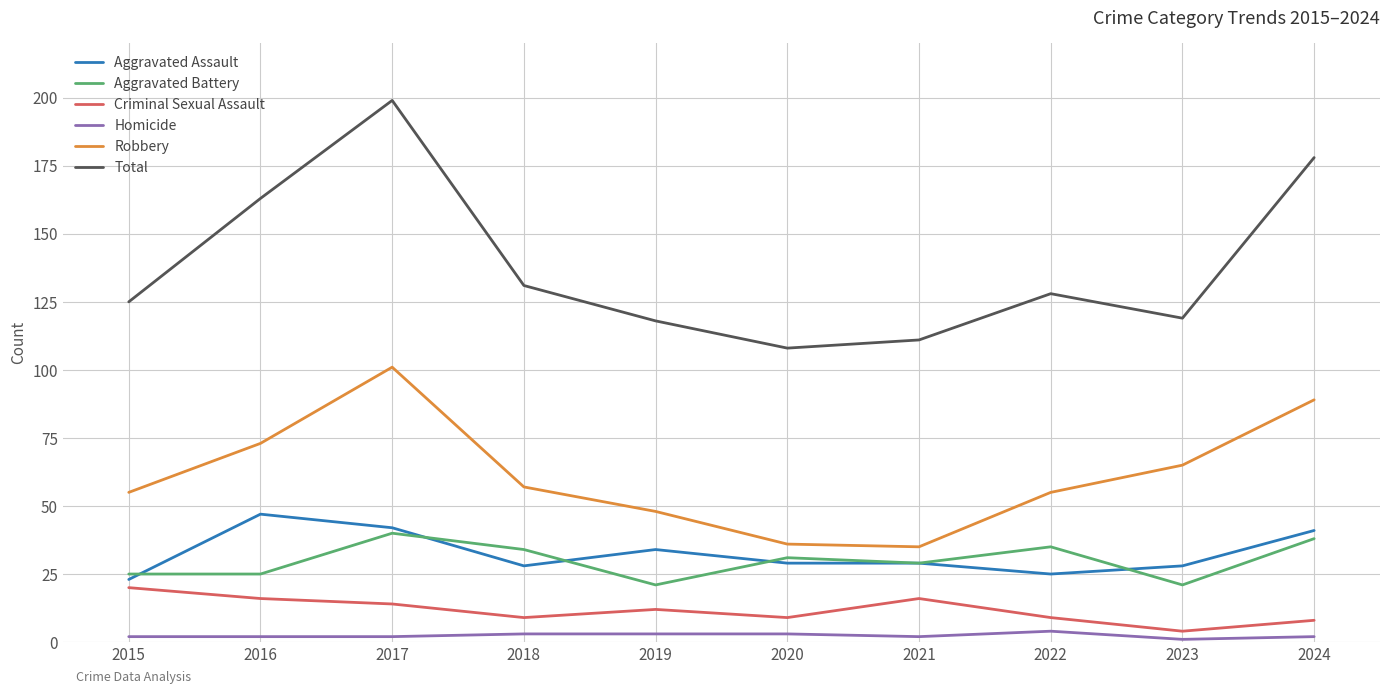

True or false: Robbery and Aggravated Assault intersect in this chart.

False